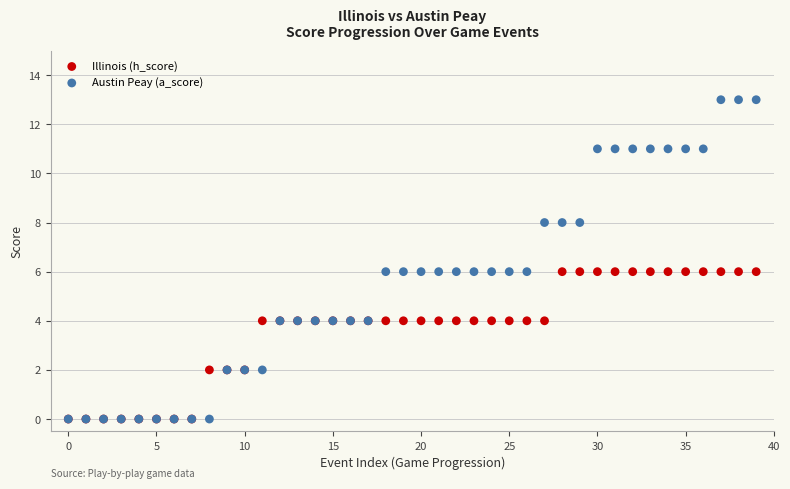

What are all the series names shown in the legend?

Illinois (h_score), Austin Peay (a_score)